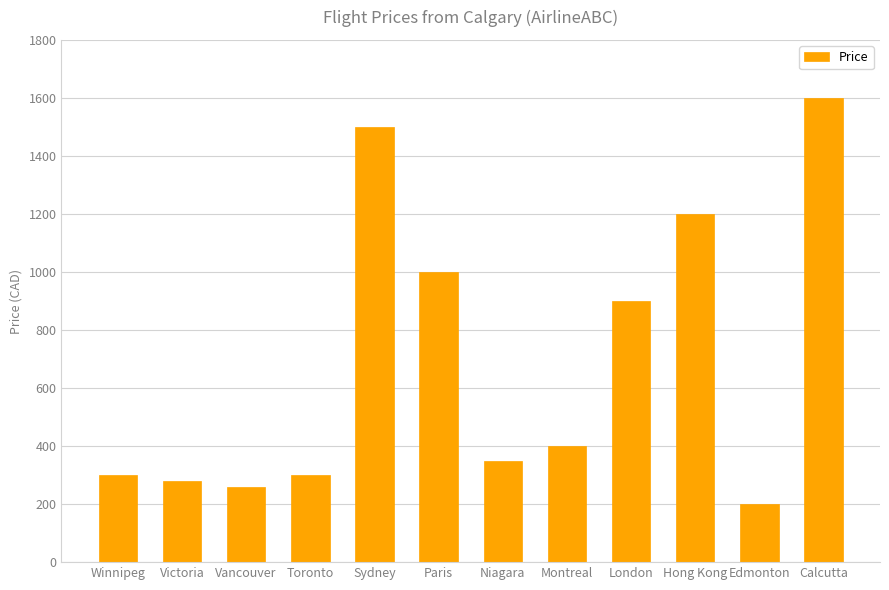

How many values are below 400?

6